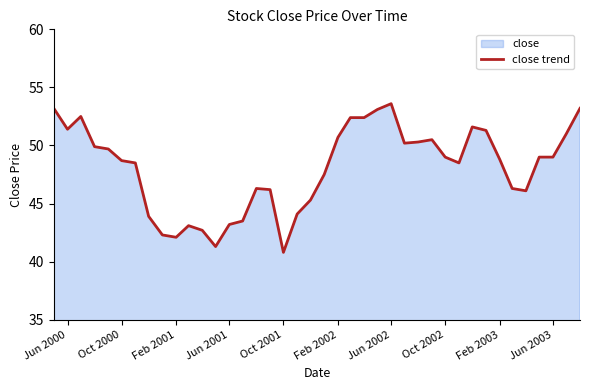

What is the difference between the maximum and minimum values?

12.8